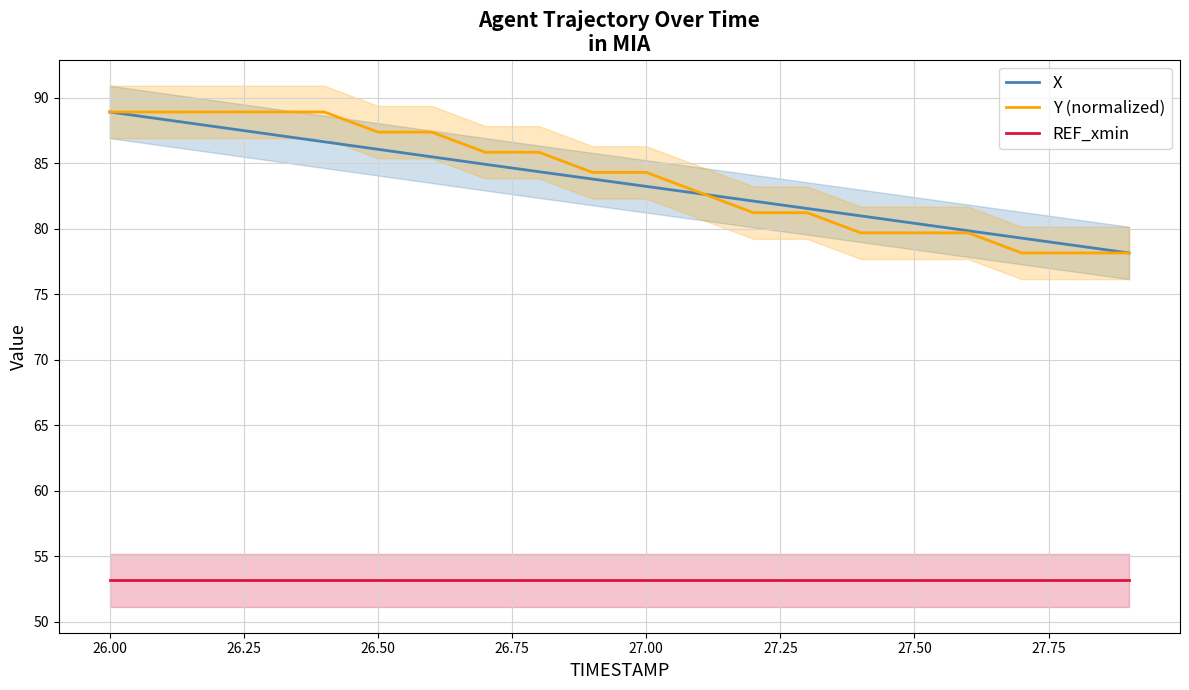

Reading right to left, extract all data points from this chart.

X: 78.2	78.7	79.3	79.9	80.4	81.0	81.6	82.1	82.7	83.2	83.8	84.4	84.9	85.5	86.1	86.6	87.2	87.8	88.4	88.9
Y (normalized): 78.2	78.2	78.2	79.7	79.7	79.7	81.2	81.2	82.8	84.3	84.3	85.9	85.9	87.4	87.4	88.9	88.9	88.9	88.9	88.9
REF_xmin: 53.2	53.2	53.2	53.2	53.2	53.2	53.2	53.2	53.2	53.2	53.2	53.2	53.2	53.2	53.2	53.2	53.2	53.2	53.2	53.2